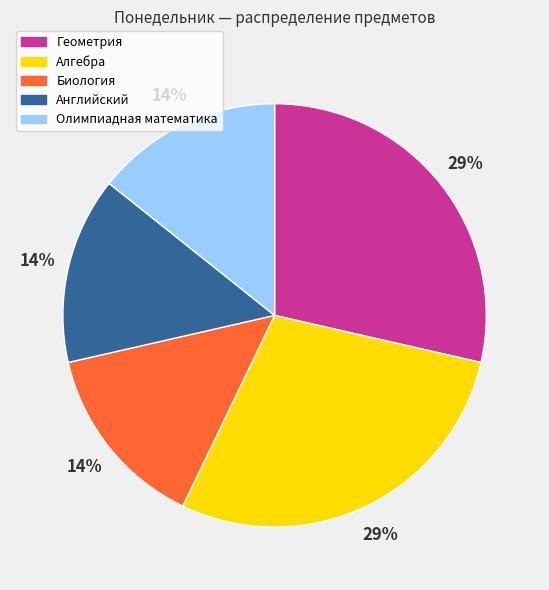

Is Алгебра the majority of the pie?

No